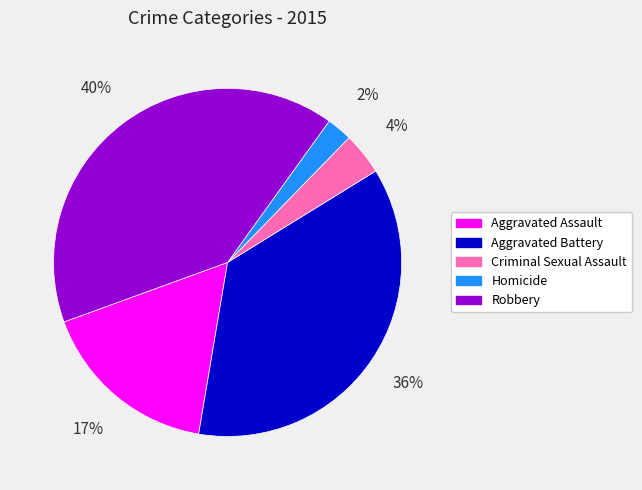

Between Homicide and Criminal Sexual Assault, which is larger?

Criminal Sexual Assault